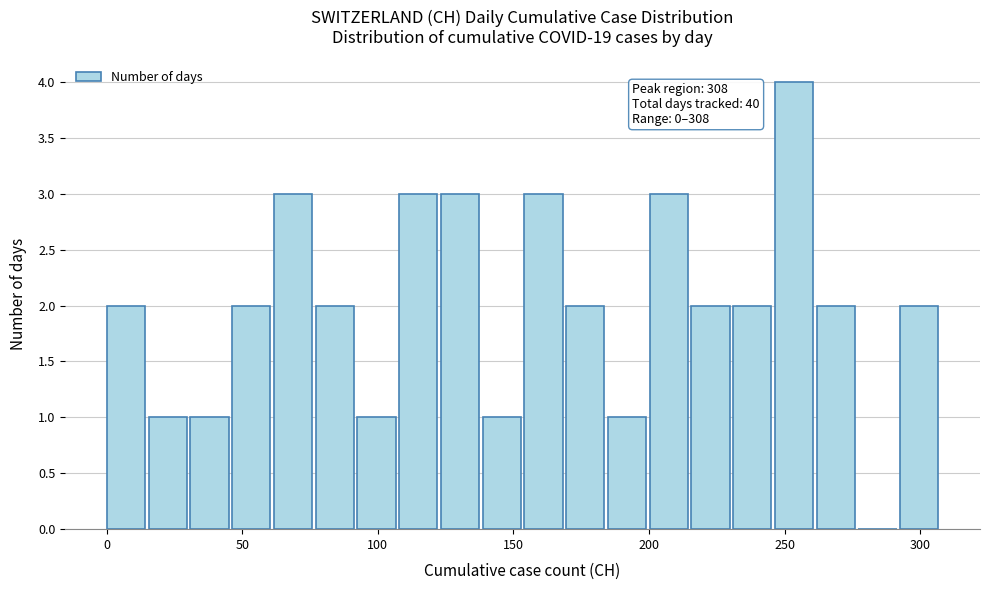

Around what value on the x-axis is the tallest bar? Give the approximate position of its centre, as read against the axis.

255